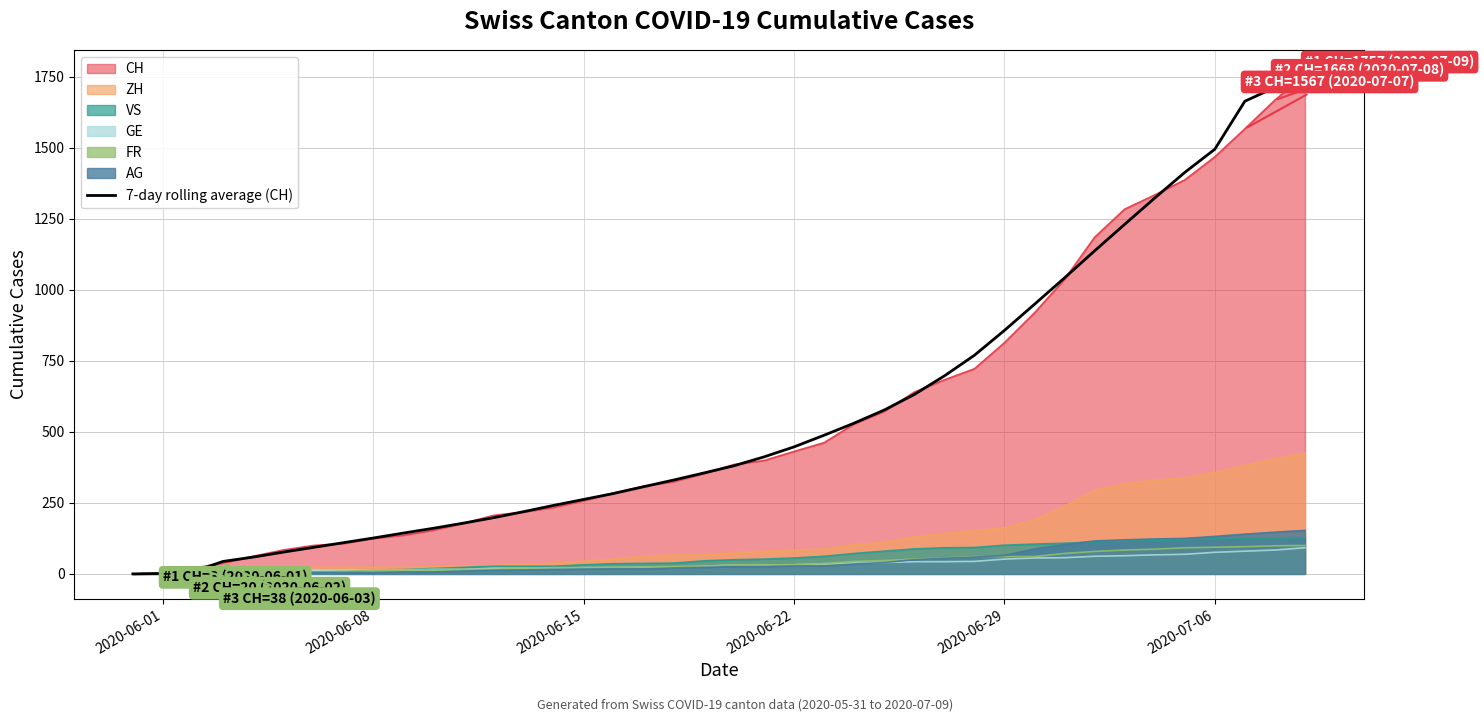

What is the greatest value displayed?

1757.0